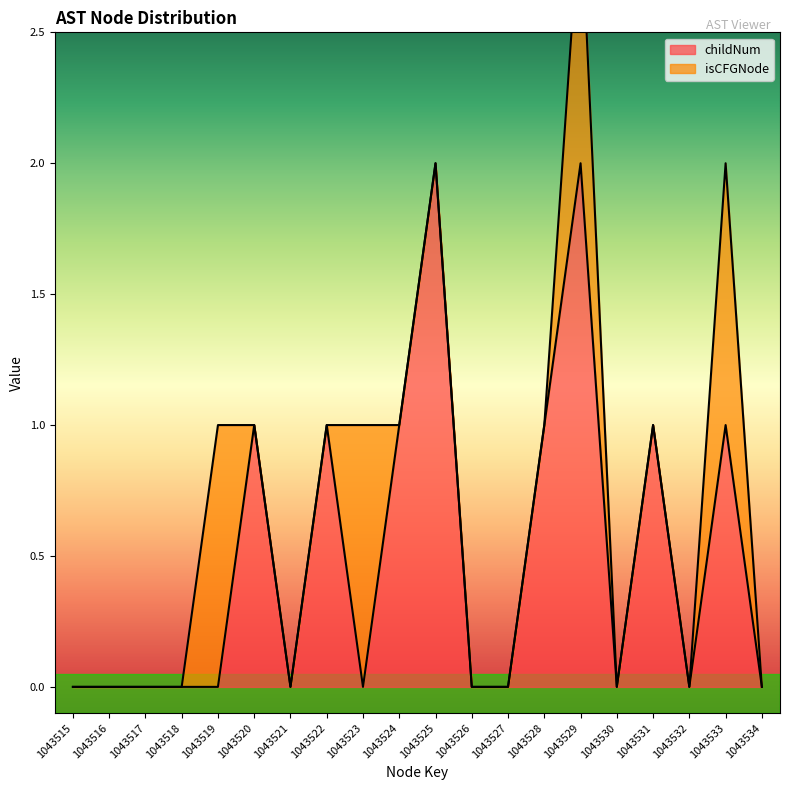

How many interior local valleys (lower than both neighbors) does the data have?

4